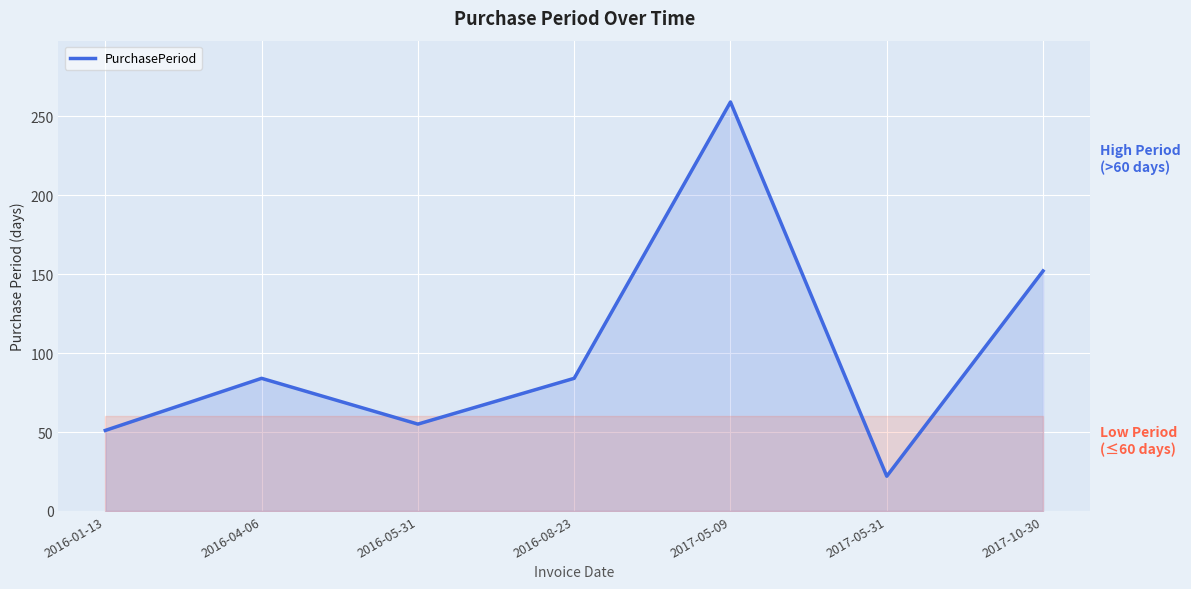

Where is the data nearest to the value 140?

2017-10-30